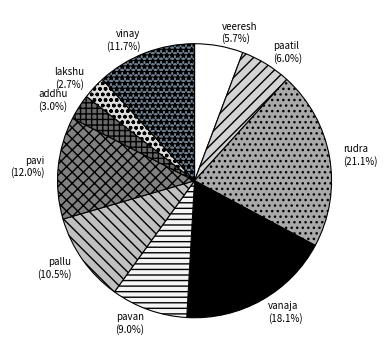

What percentage is the vinay slice, to the nearest percent?

12%